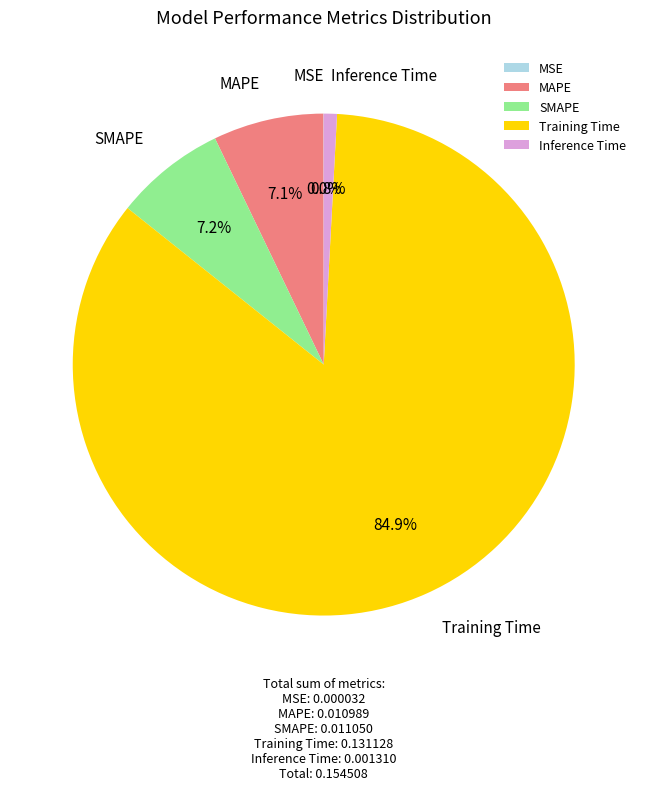

What is the majority slice?

Training Time